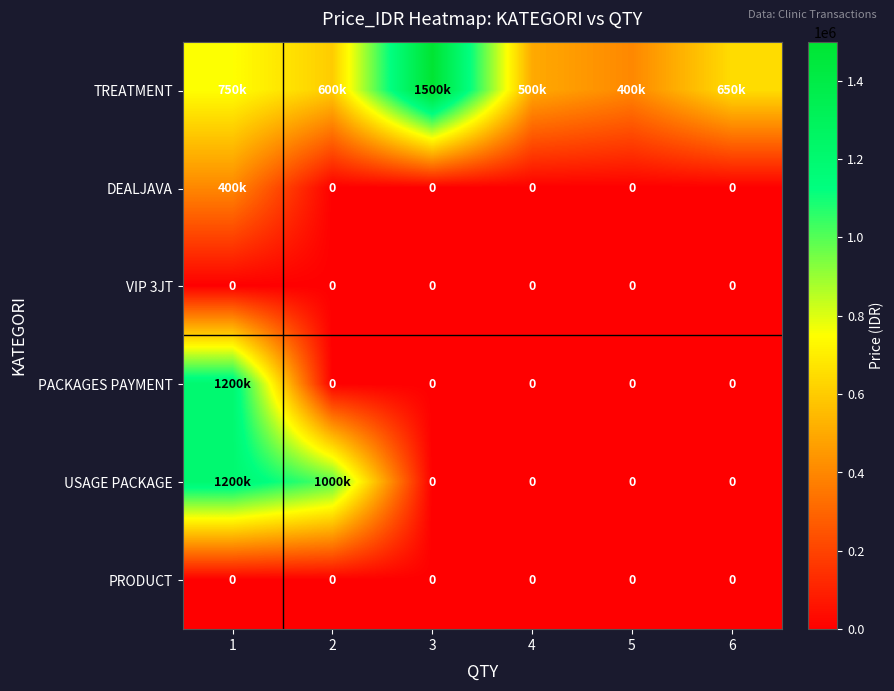

Count the number of categories in the chart.

6